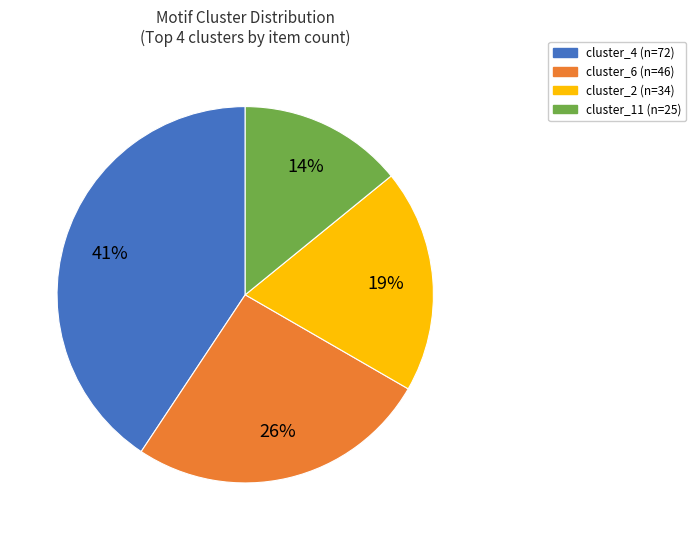

To the nearest percent, what is the difference between the largest and smallest slice percentages?

27%